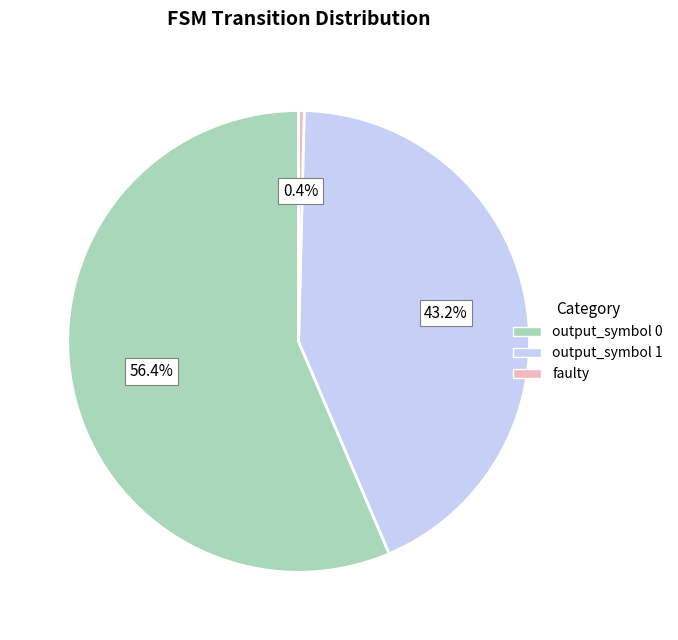

How many segments does this pie chart have?

3